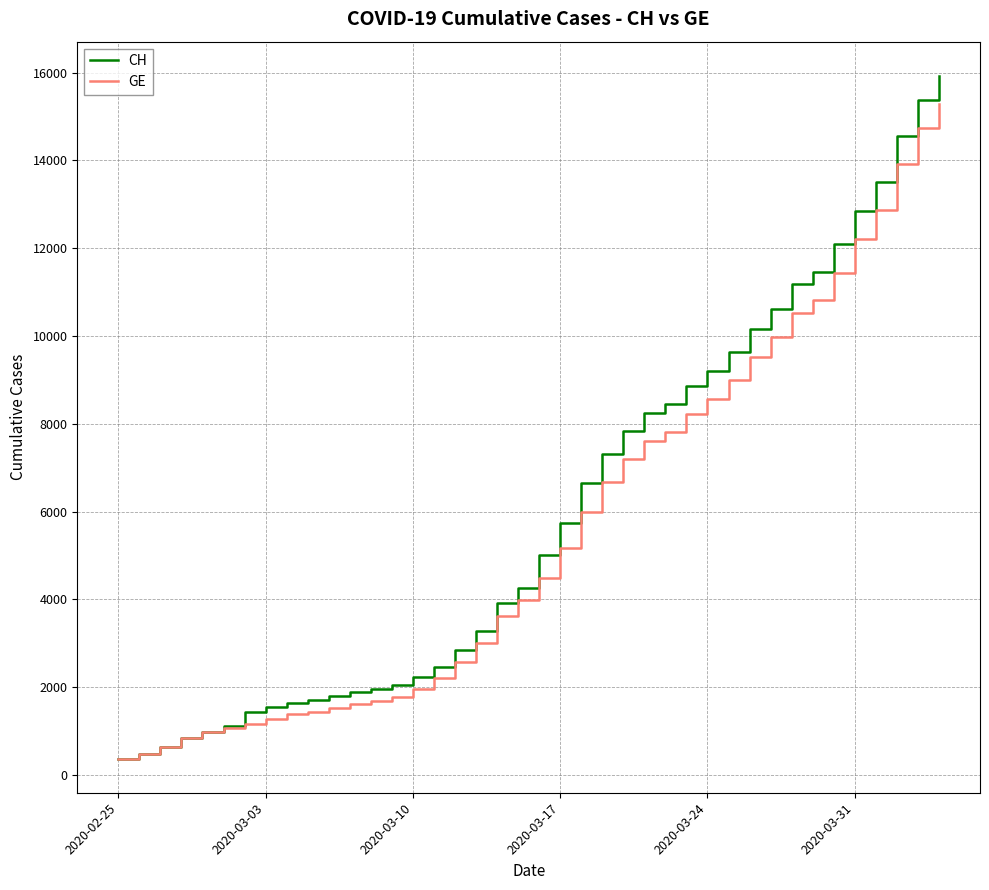

What is the highest value of the GE series?

15284